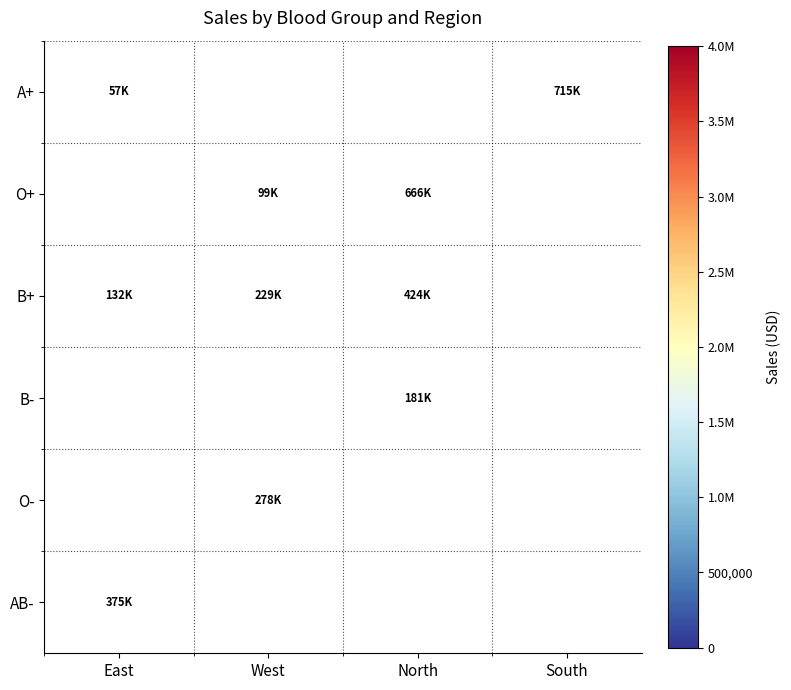

True or false: O- has a value of 278033.8 at West.

True